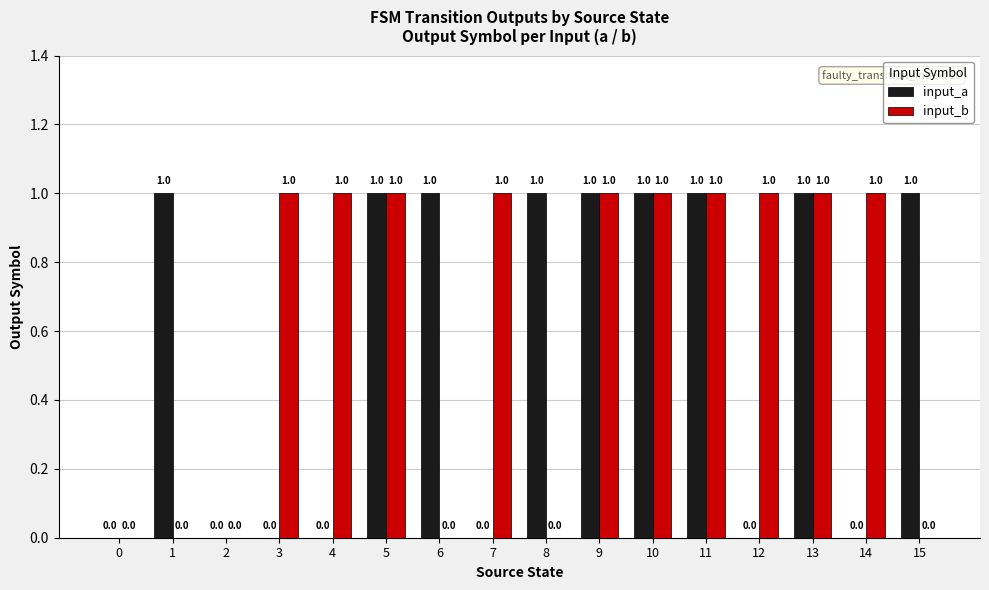

Reading left to right, transcribe all the data shown in this chart.

input_a: 0	1	0	0	0	1	1	0	1	1	1	1	0	1	0	1
input_b: 0	0	0	1	1	1	0	1	0	1	1	1	1	1	1	0